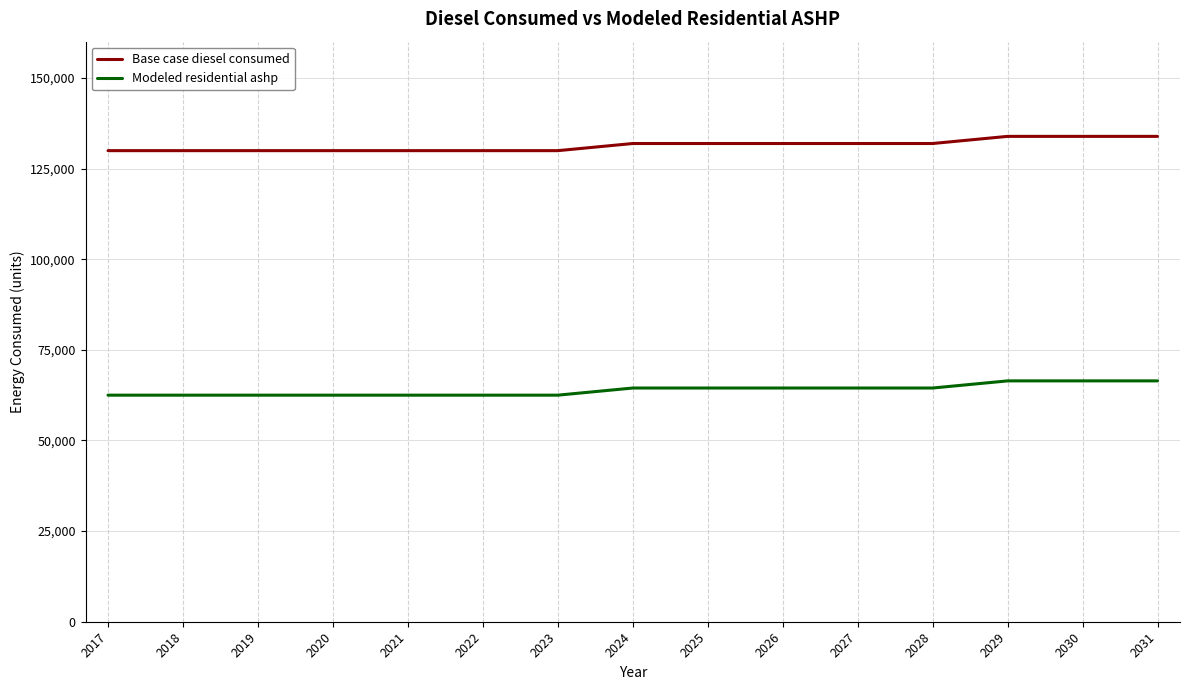

List the series in order of their peak value, highest first.

Base case diesel consumed, Modeled residential ashp